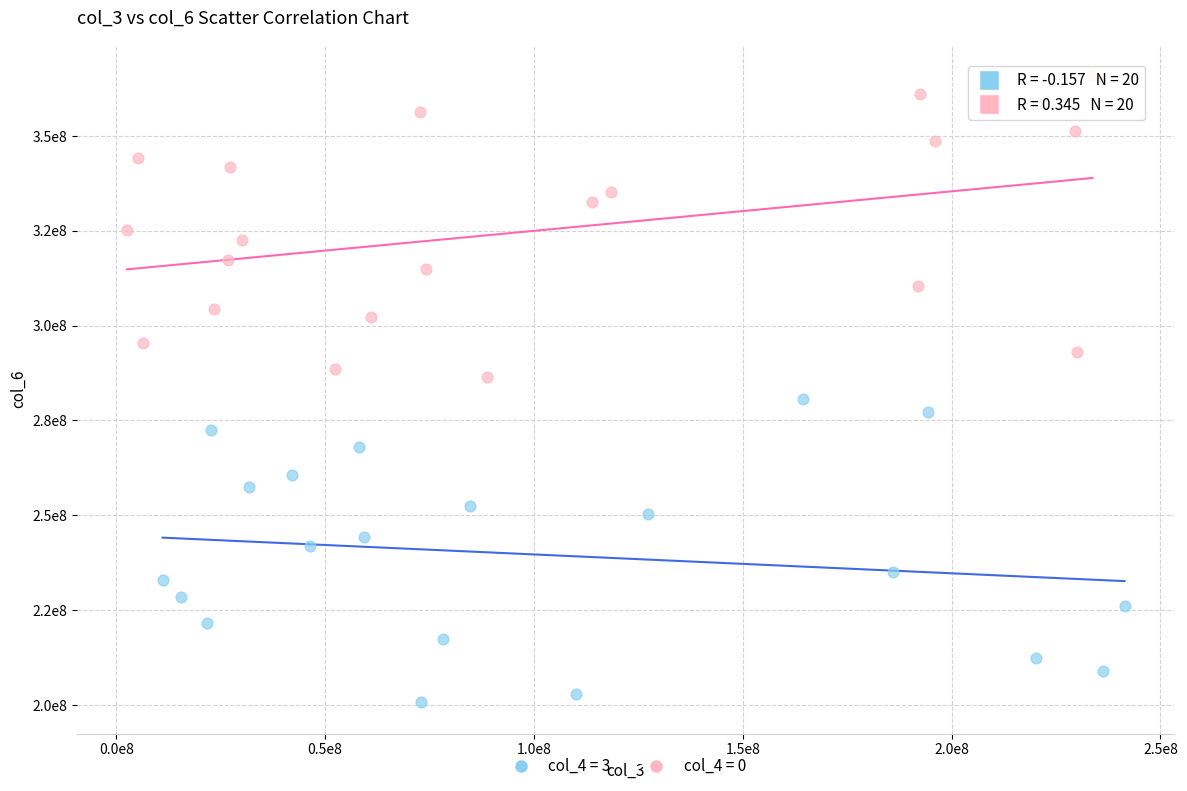

Which series contains the highest Y value?

col_4 = 0